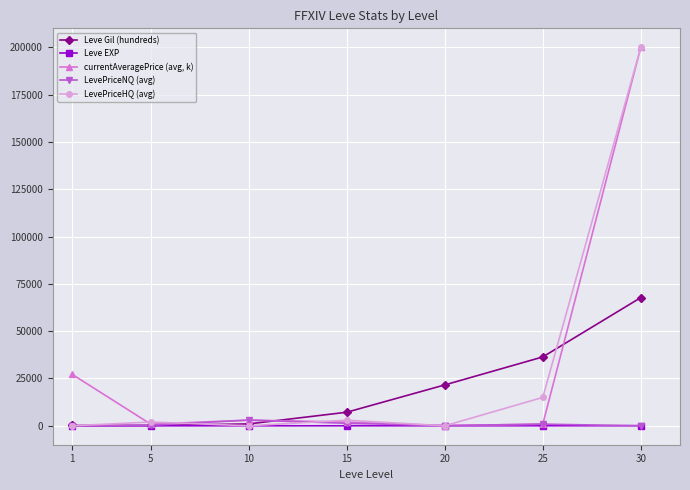

What is the average value of the Leve EXP series?

17